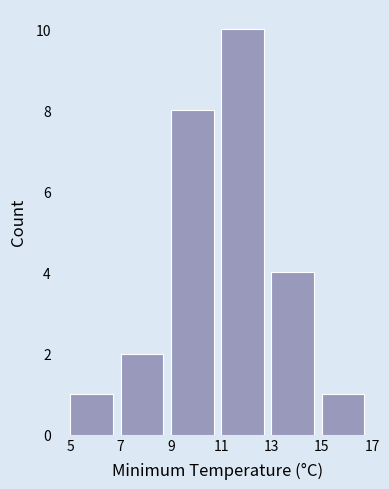

Reading left to right, transcribe this chart: for each bar, give the range it covers on the x-axis and its height. The values are not printed on the chart, so give them approximately, as read against the axis.

5 to 7: 1
7 to 9: 2
9 to 11: 8
11 to 13: 10
13 to 15: 4
15 to 17: 1